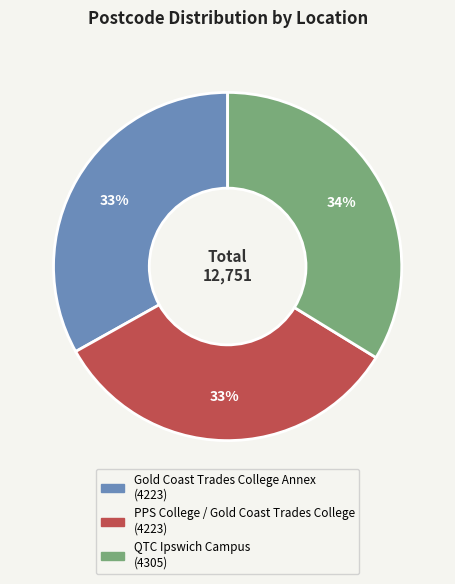

Is the sum of Gold Coast Trades College Annex and PPS College / Gold Coast Trades College greater than half?

Yes